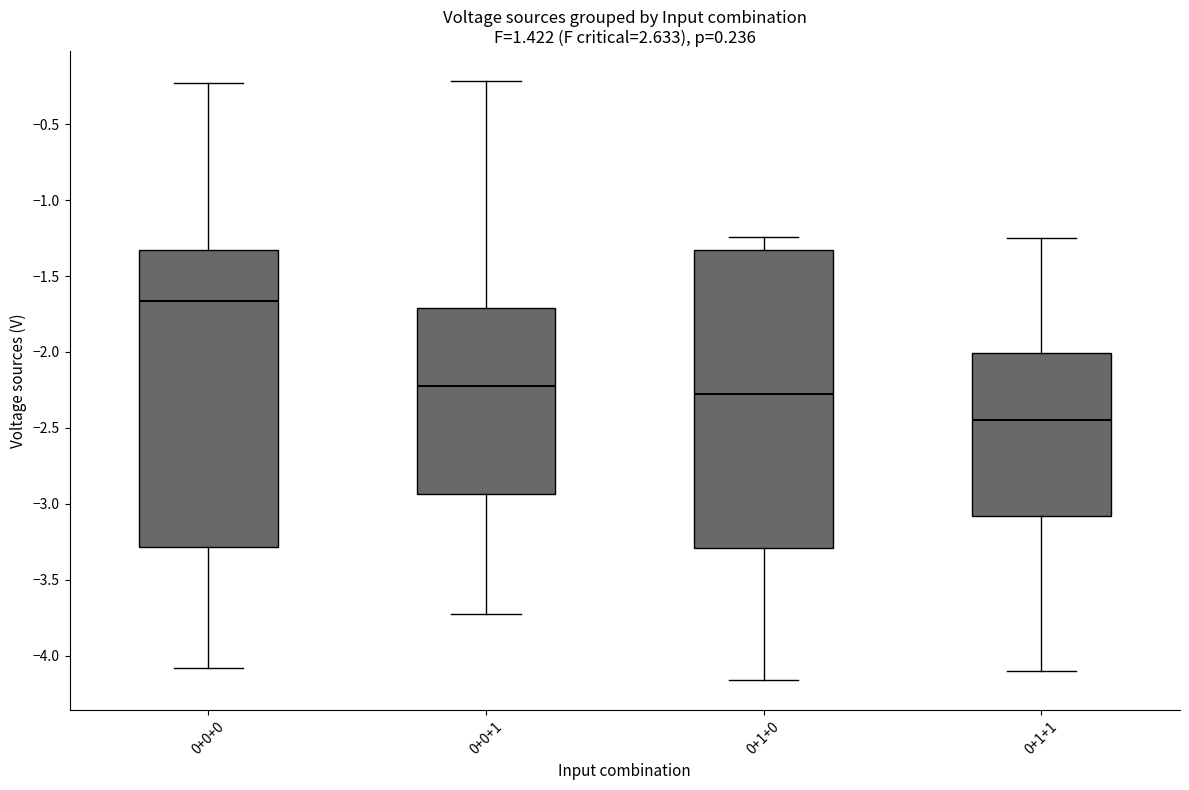

Where does the upper whisker of the box for 0+0+0 end on the y-axis? The values are not printed on the chart, so give them approximately, as read against the axis.

-0.25